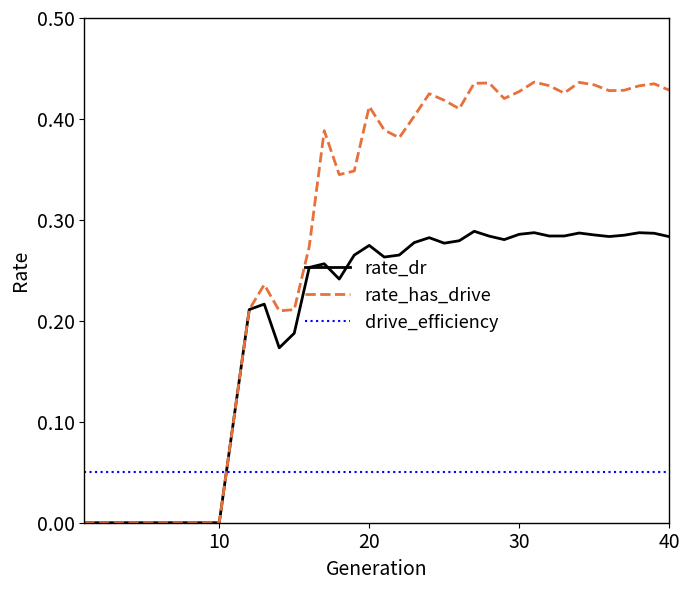

True or false: rate_dr and drive_efficiency cross at least once.

True